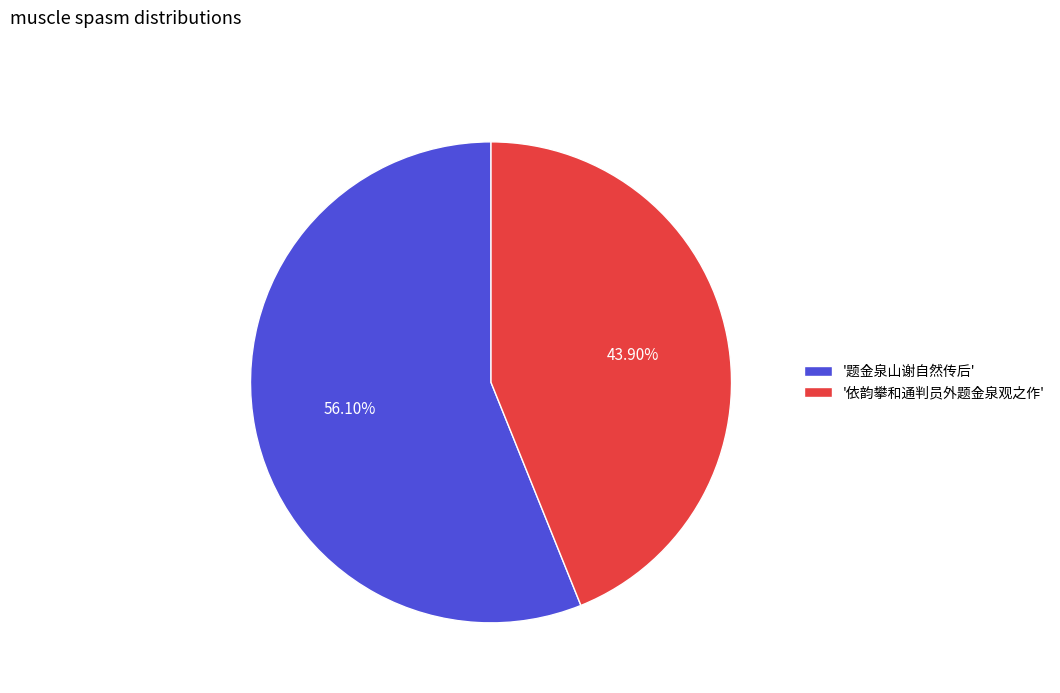

Rank the categories by value from highest to lowest.

'题金泉山谢自然传后', '依韵攀和通判员外题金泉观之作'